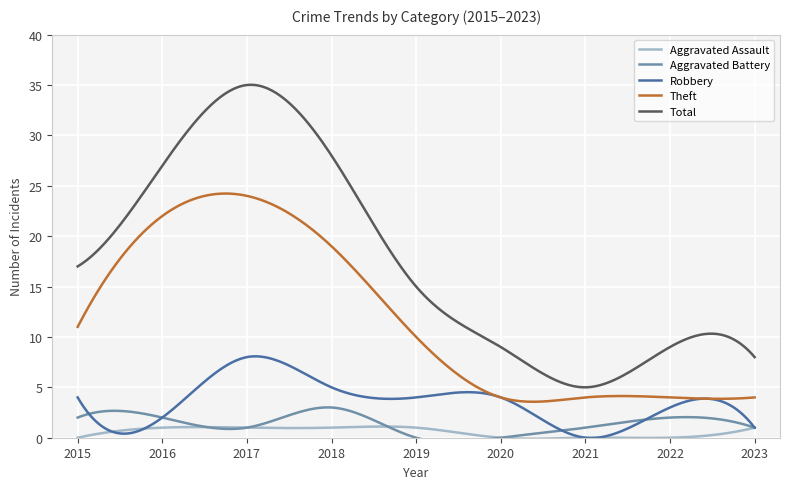

List the labels in order of Aggravated Battery value, largest first.

2018, 2015, 2016, 2022, 2017, 2021, 2023, 2019, 2020